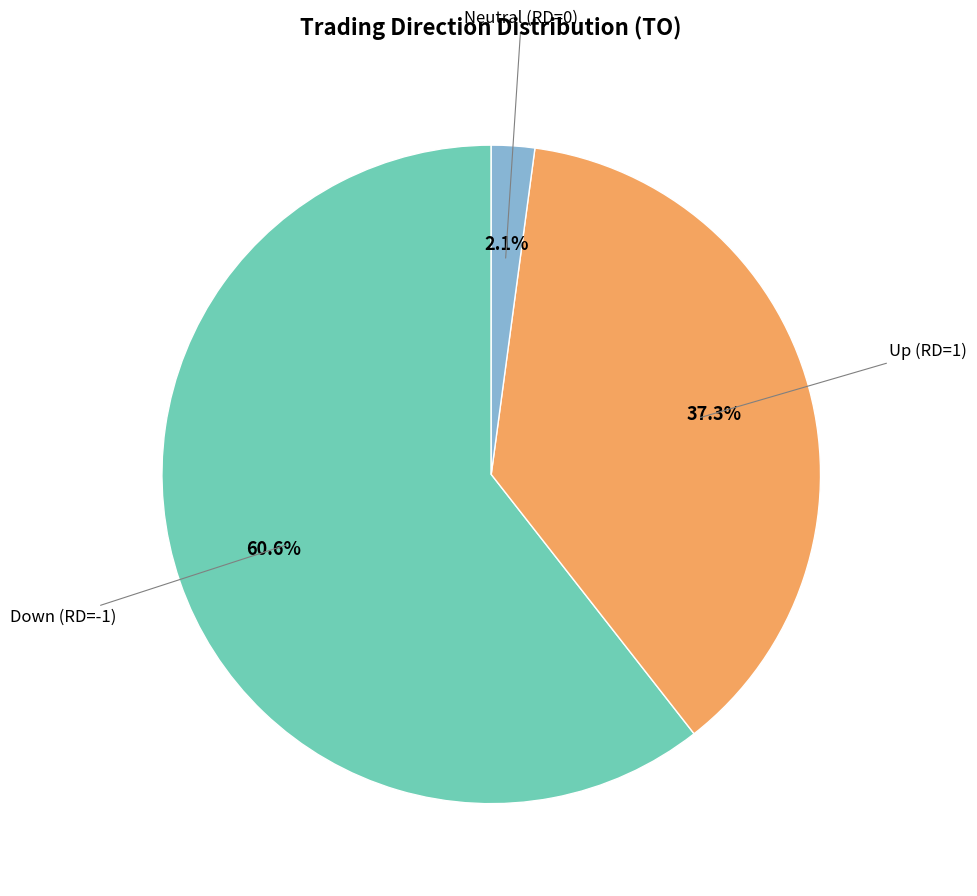

How many segments does this pie chart have?

3